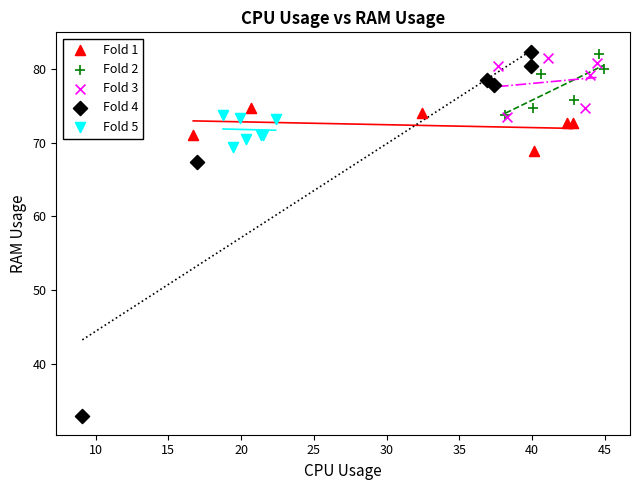

What are all the series names shown in the legend?

Fold 1, Fold 2, Fold 3, Fold 4, Fold 5